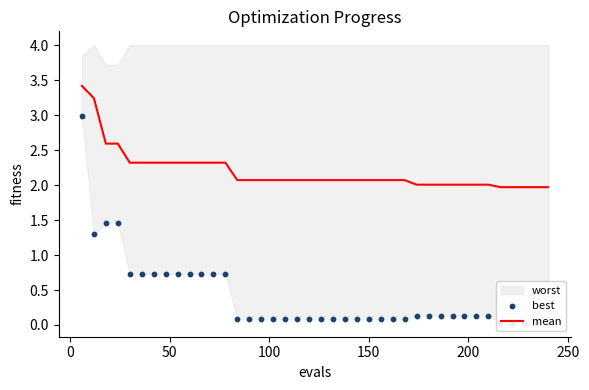

What is the minimum value for mean?

2.0